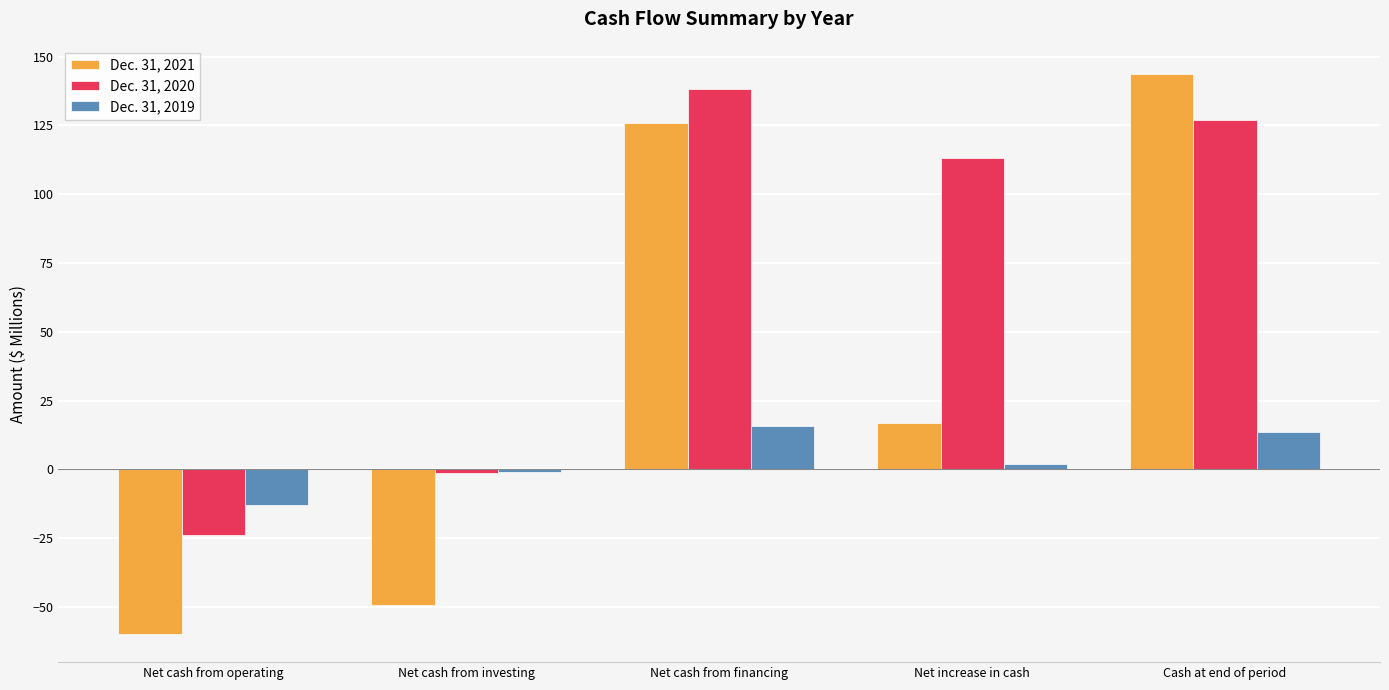

What is the label of the 1st bar from the left?

Net cash from operating